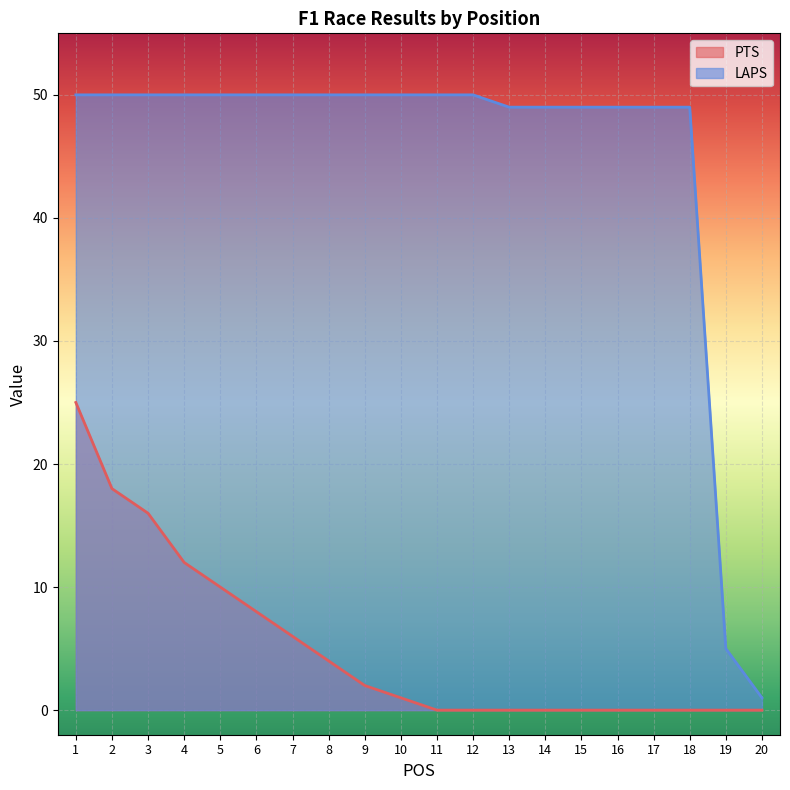

True or false: LAPS and PTS cross at least once.

False